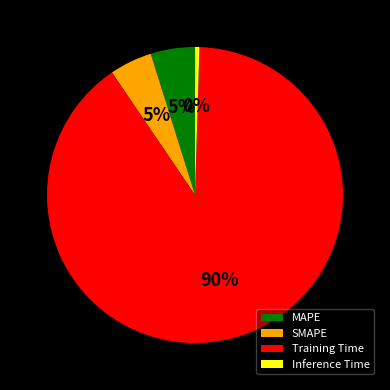

What is the majority slice?

Training Time